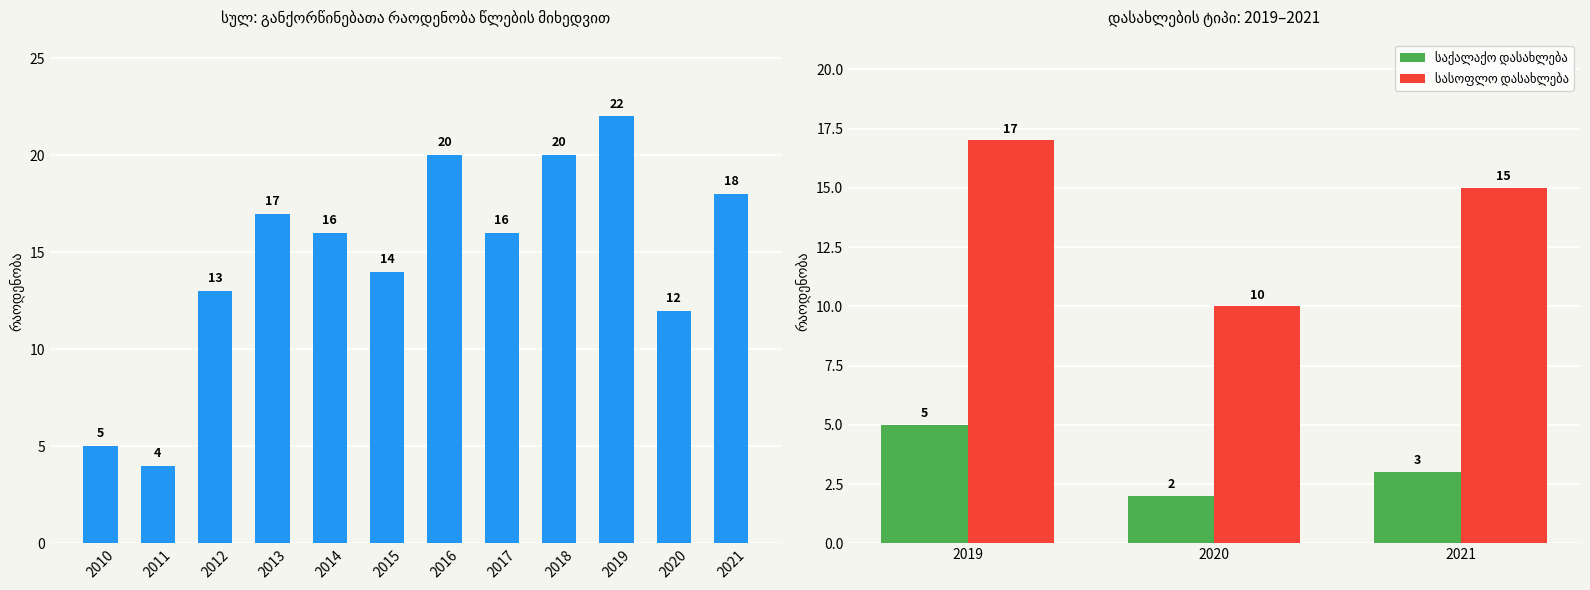

The value of სულ at 2012 is 9. True or false?

False